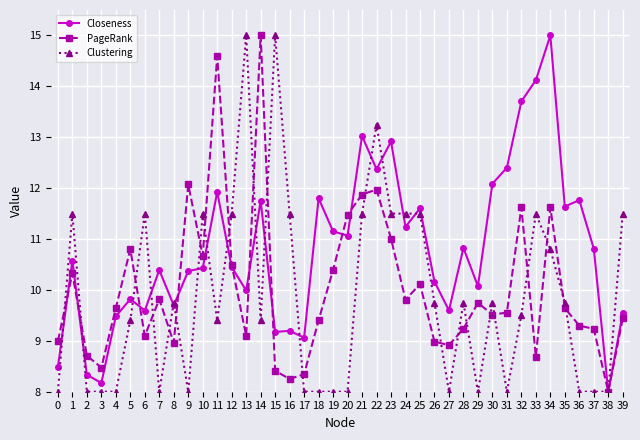

True or false: Closeness has more than 1 interior local peaks.

True